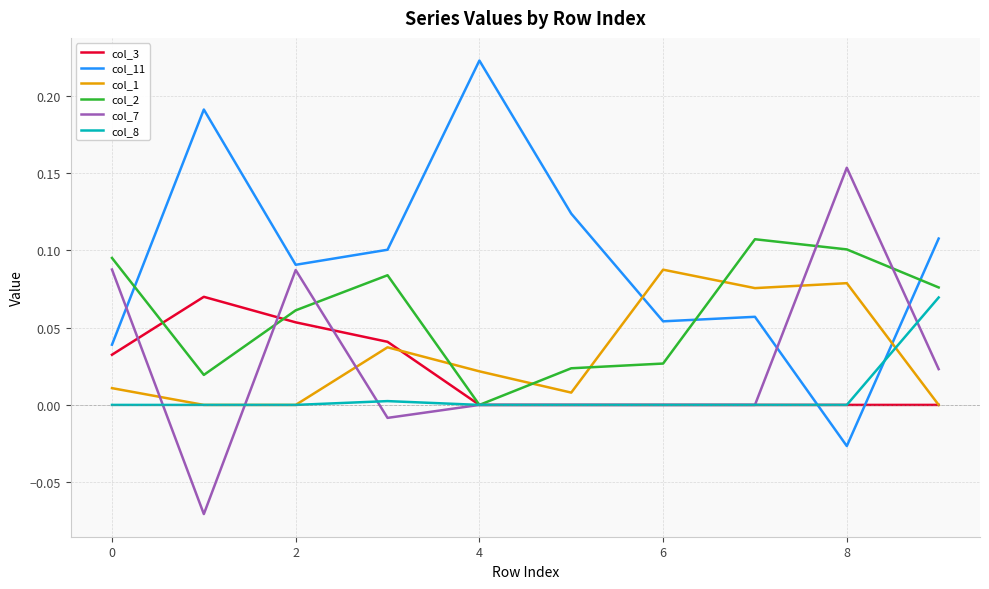

In col_11, how many points are lower than both neighbors (excluding endpoints)?

3